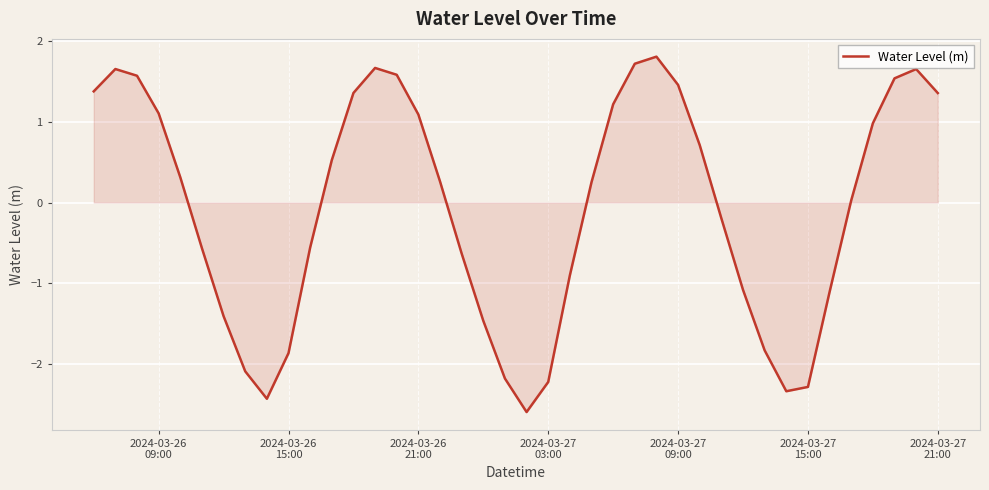

What is the greatest value displayed?

1.8